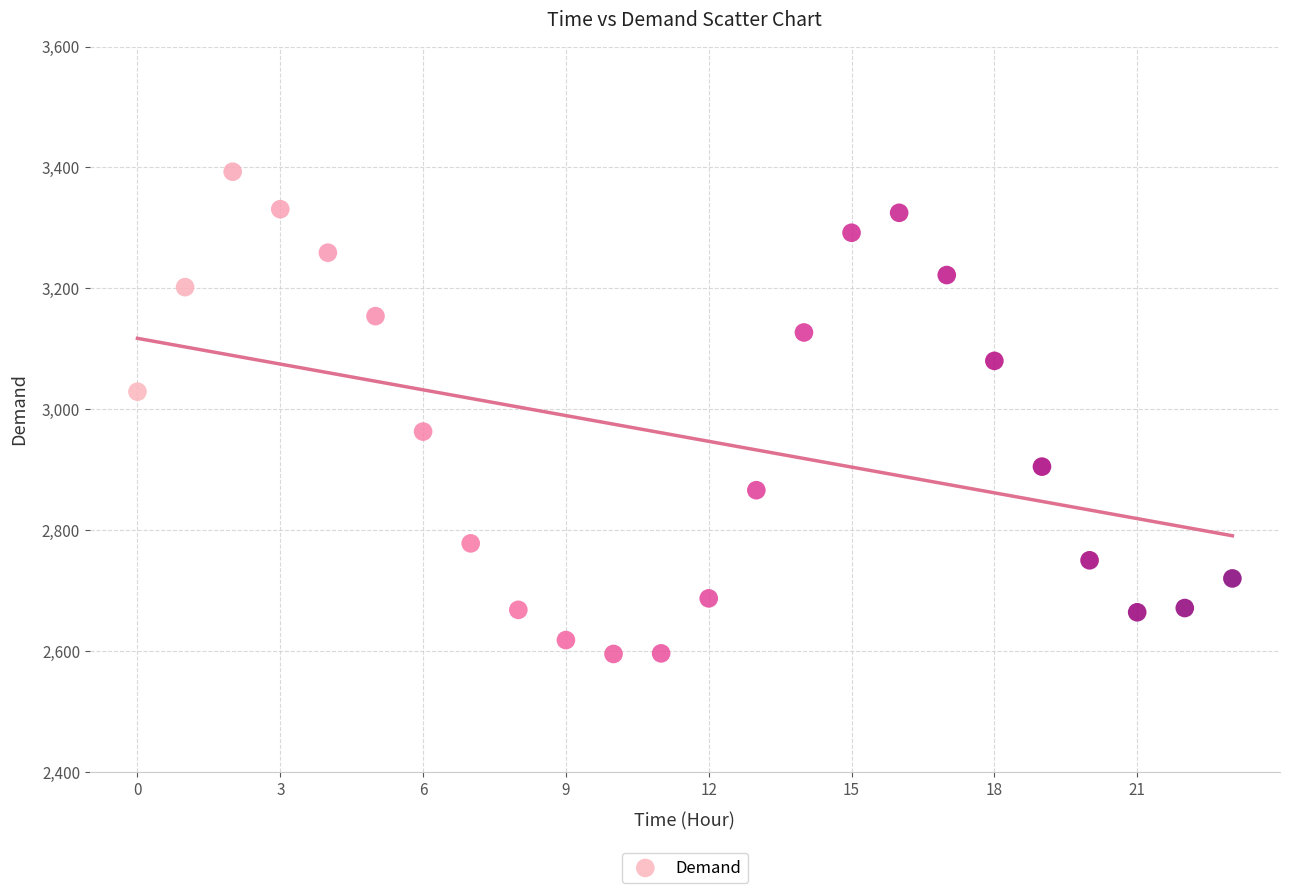

What is the range of Y values (max minus min)?

798